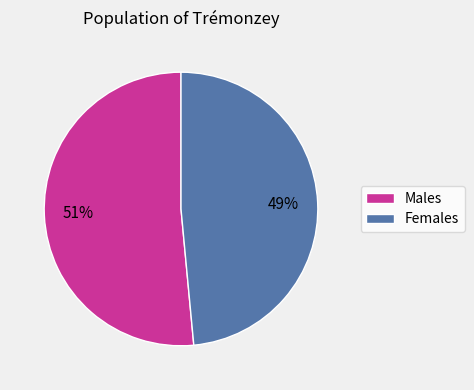

Does any single category account for the majority?

Yes